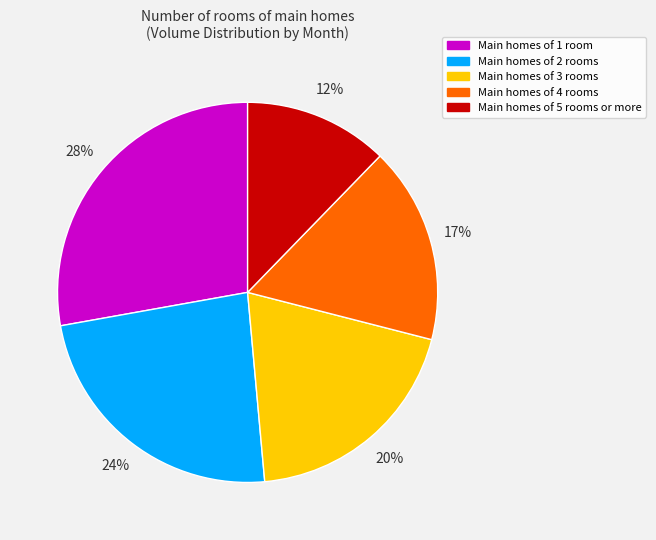

To the nearest percent, what is the difference between the largest and smallest slice percentages?

16%